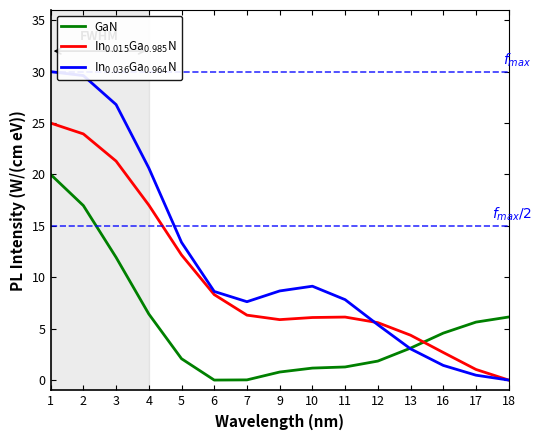

True or false: In$_{0.036}$Ga$_{0.964}$N has more than 1 interior local peaks.

False